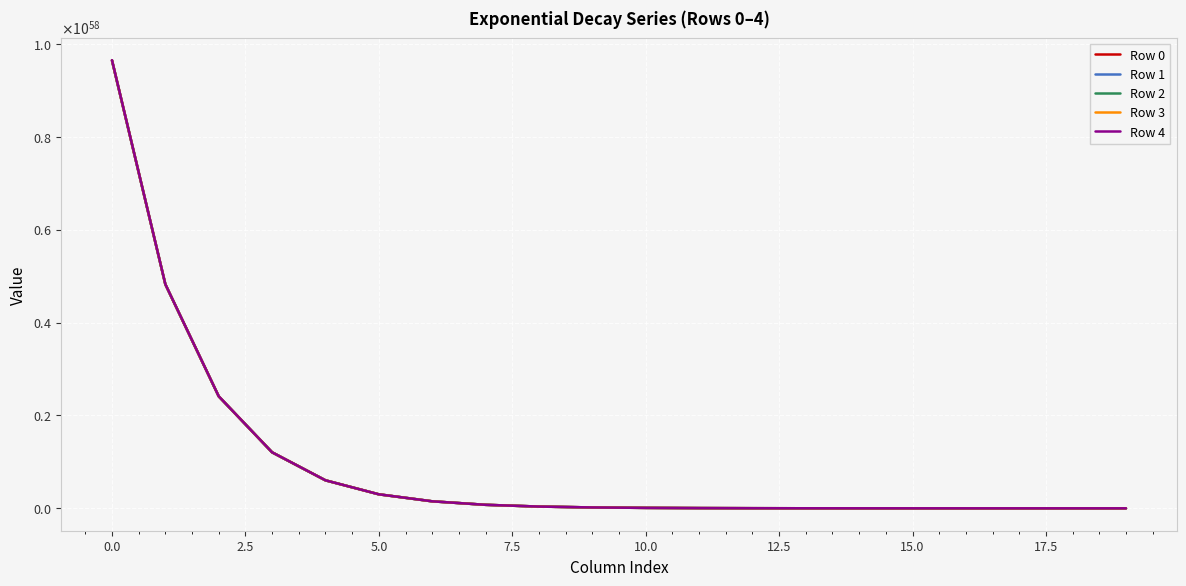

What is the average value of the Row 1 series?

964737540124341759947434915572728322999541387760720936960